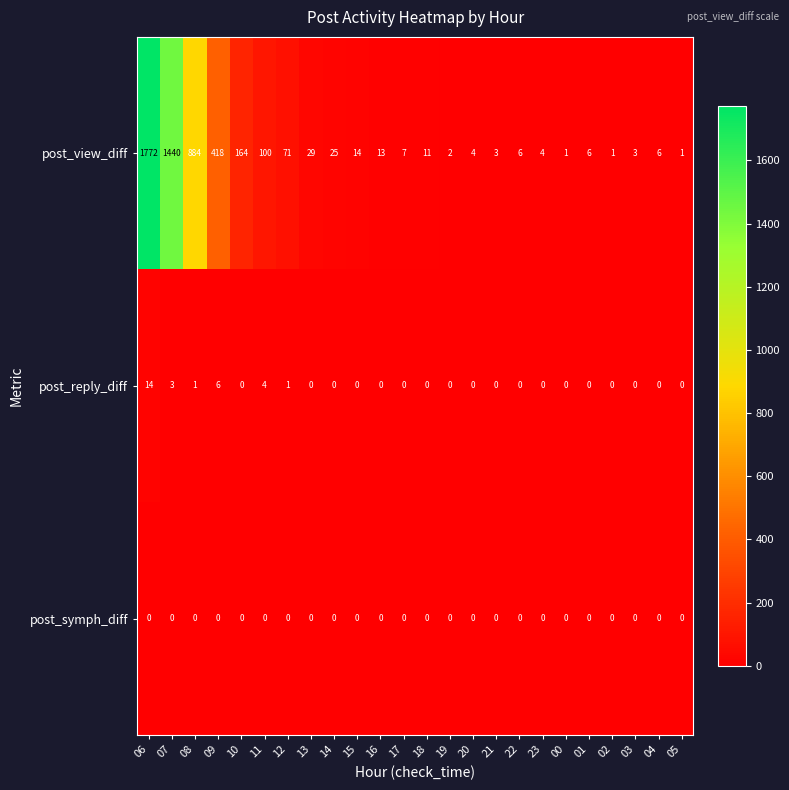

At which label is post_reply_diff closest to 7?

09